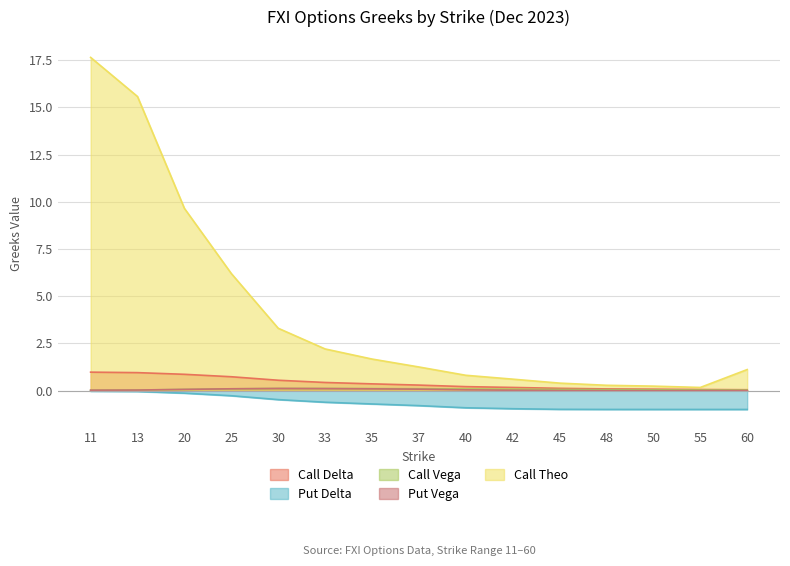

True or false: Put Vega and Call Delta intersect in this chart.

False